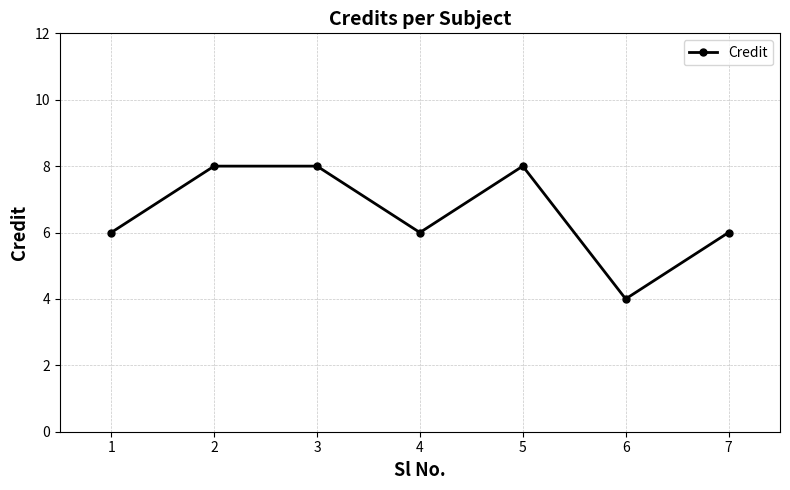

What is the difference between the values at 5 and 6?

4